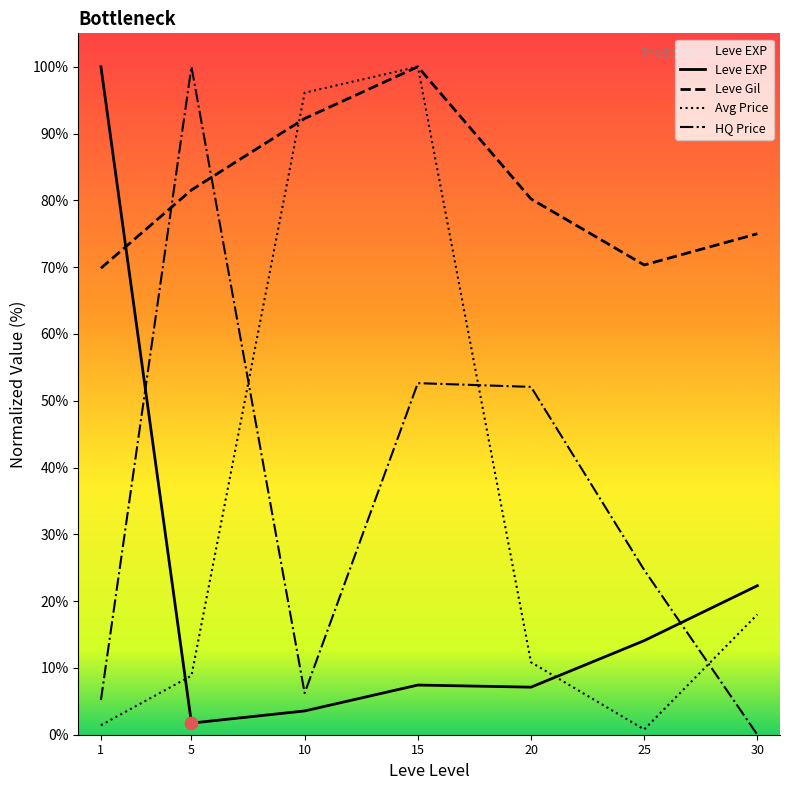

Which series has the widest spread of Y values?

HQ Price